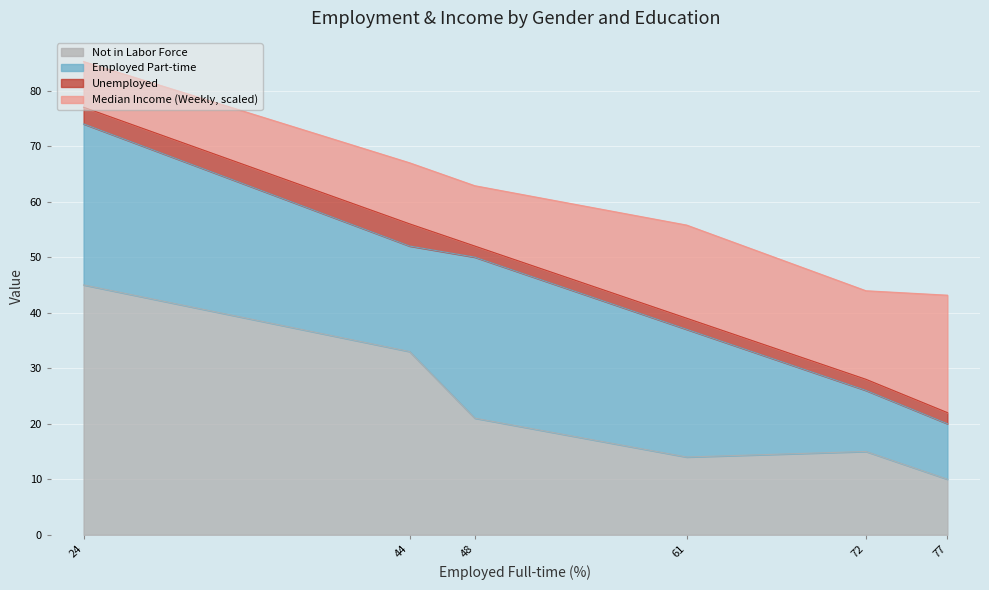

True or false: Unemployed has a value of 2.0 at Males - with postgraduate degree.

True